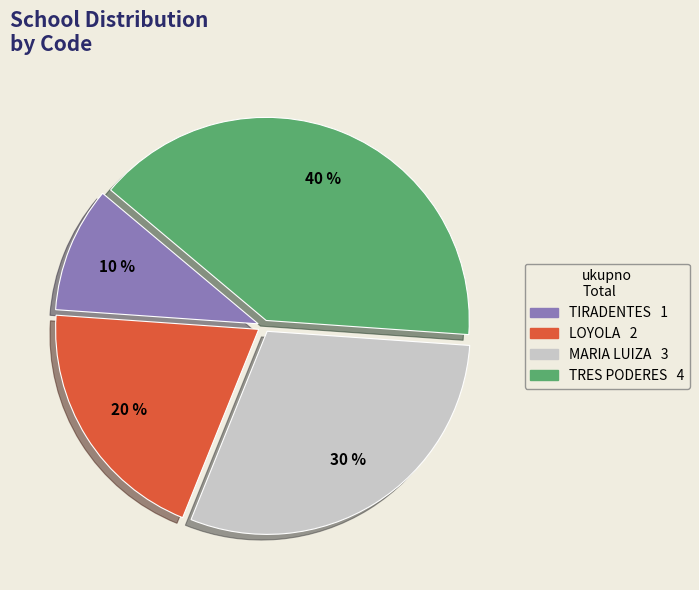

To the nearest percent, what is the average slice percentage?

25%